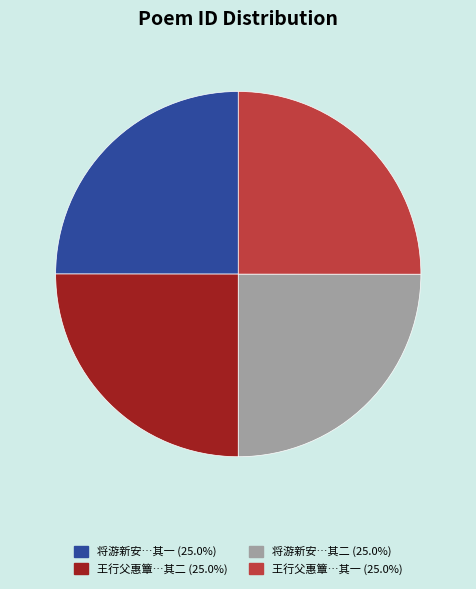

Does any single category account for the majority?

No